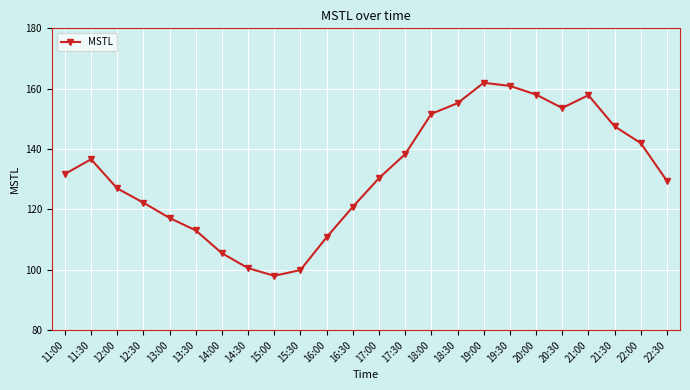

What is the difference between the maximum and minimum values?

64.0